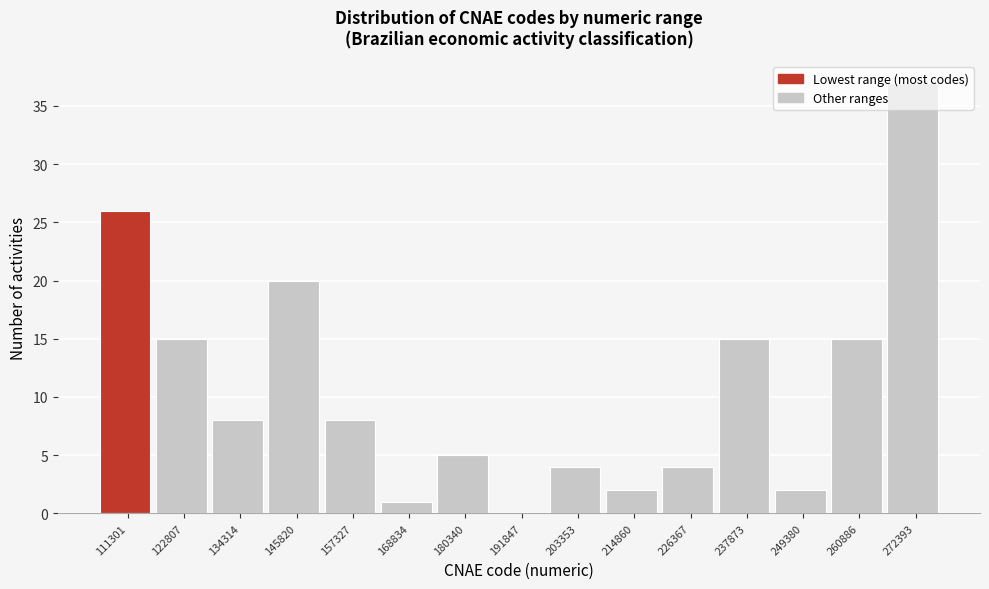

Which category has the highest value across all series?

272393